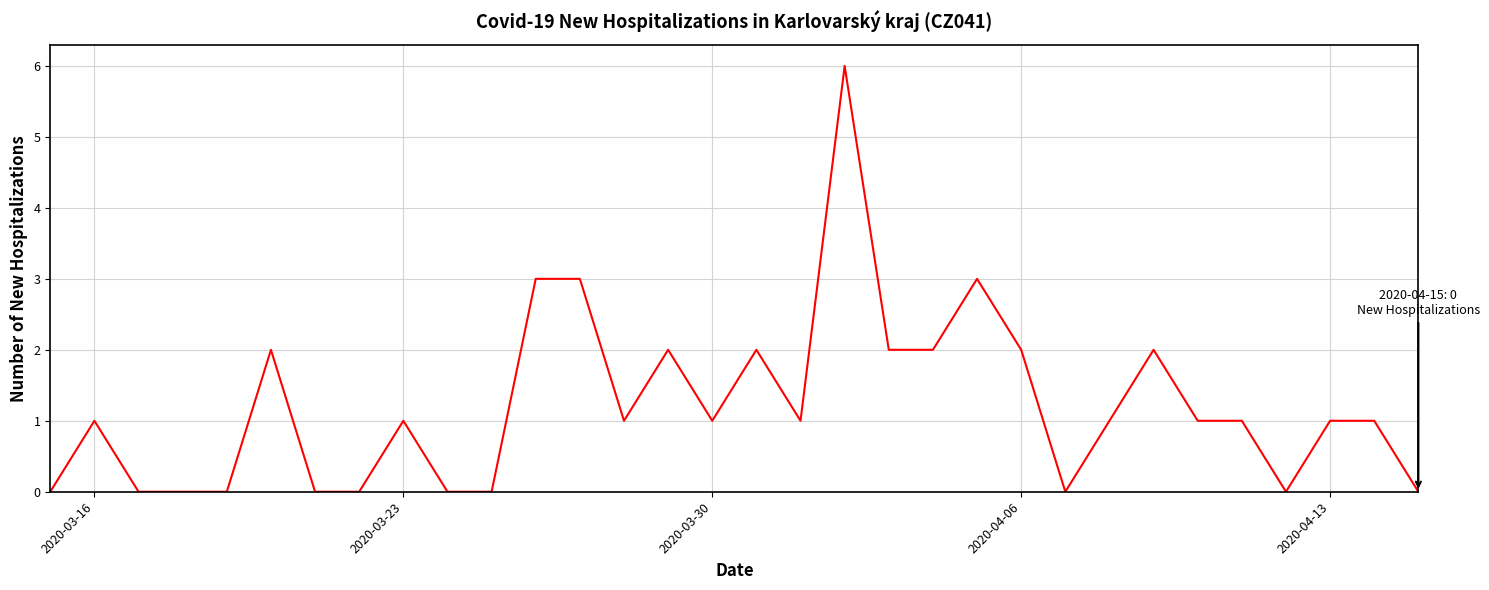

What is the sum of all values?

39